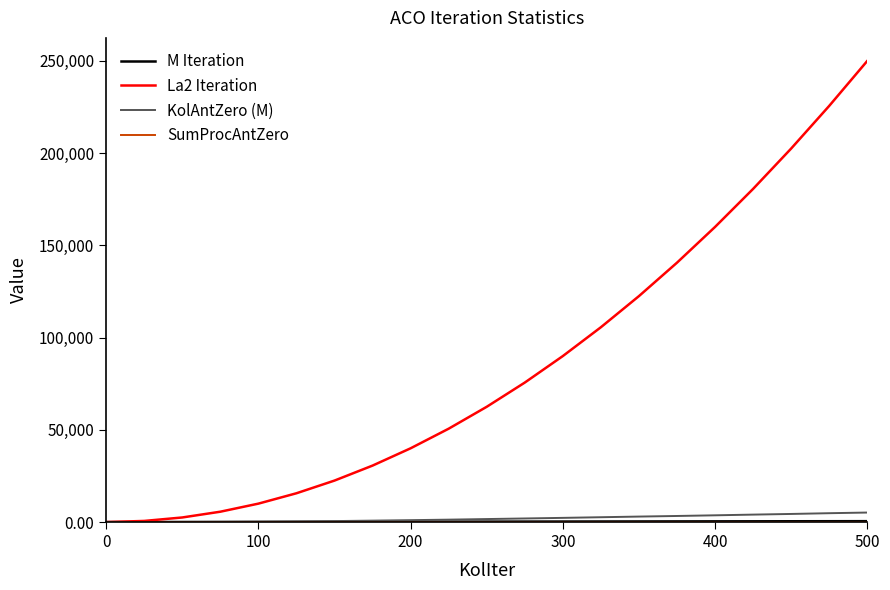

How many categories are shown in the chart?

21